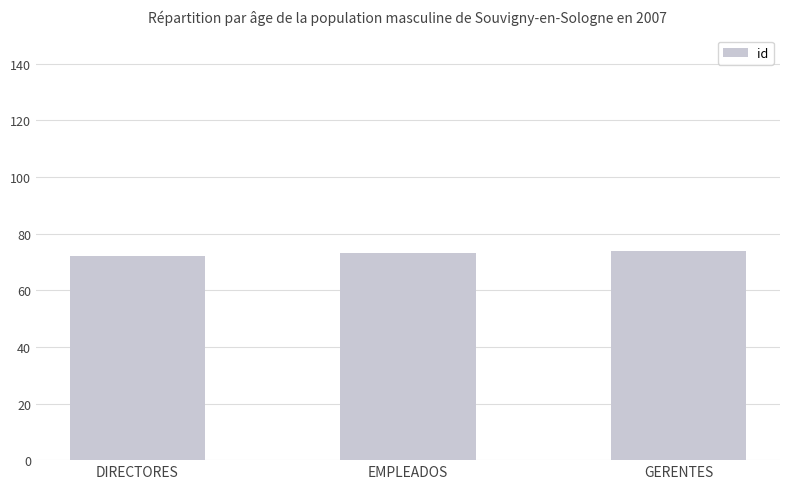

What is the label of the 1st bar from the left?

DIRECTORES